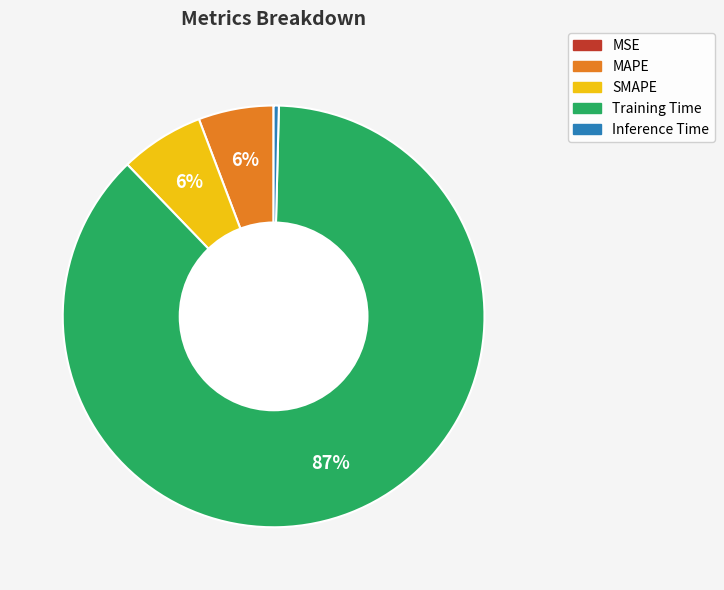

Which category accounts for the majority?

Training Time